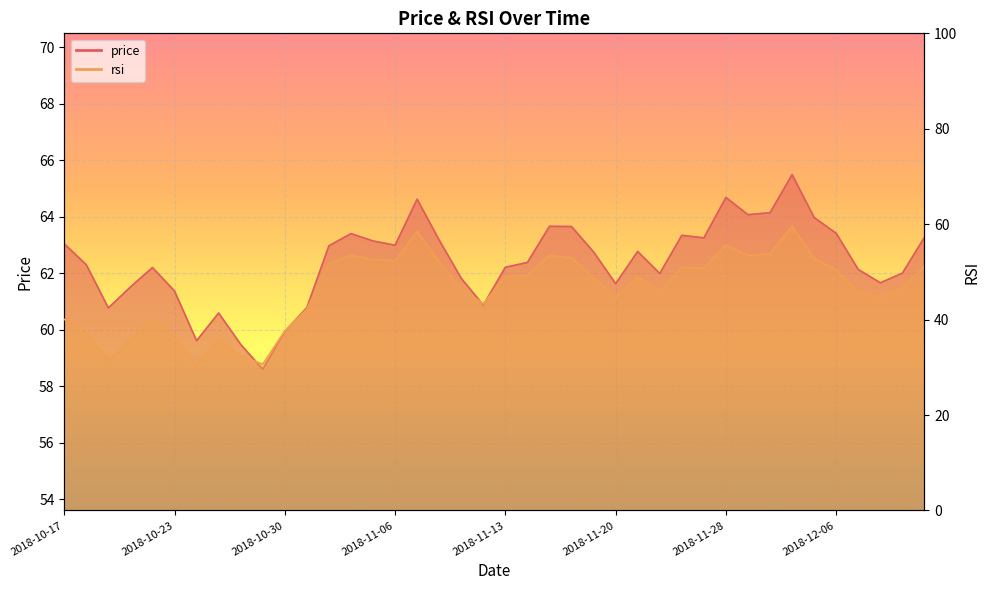

Rank the series at 2018-10-18 from lowest to highest value.

rsi, price